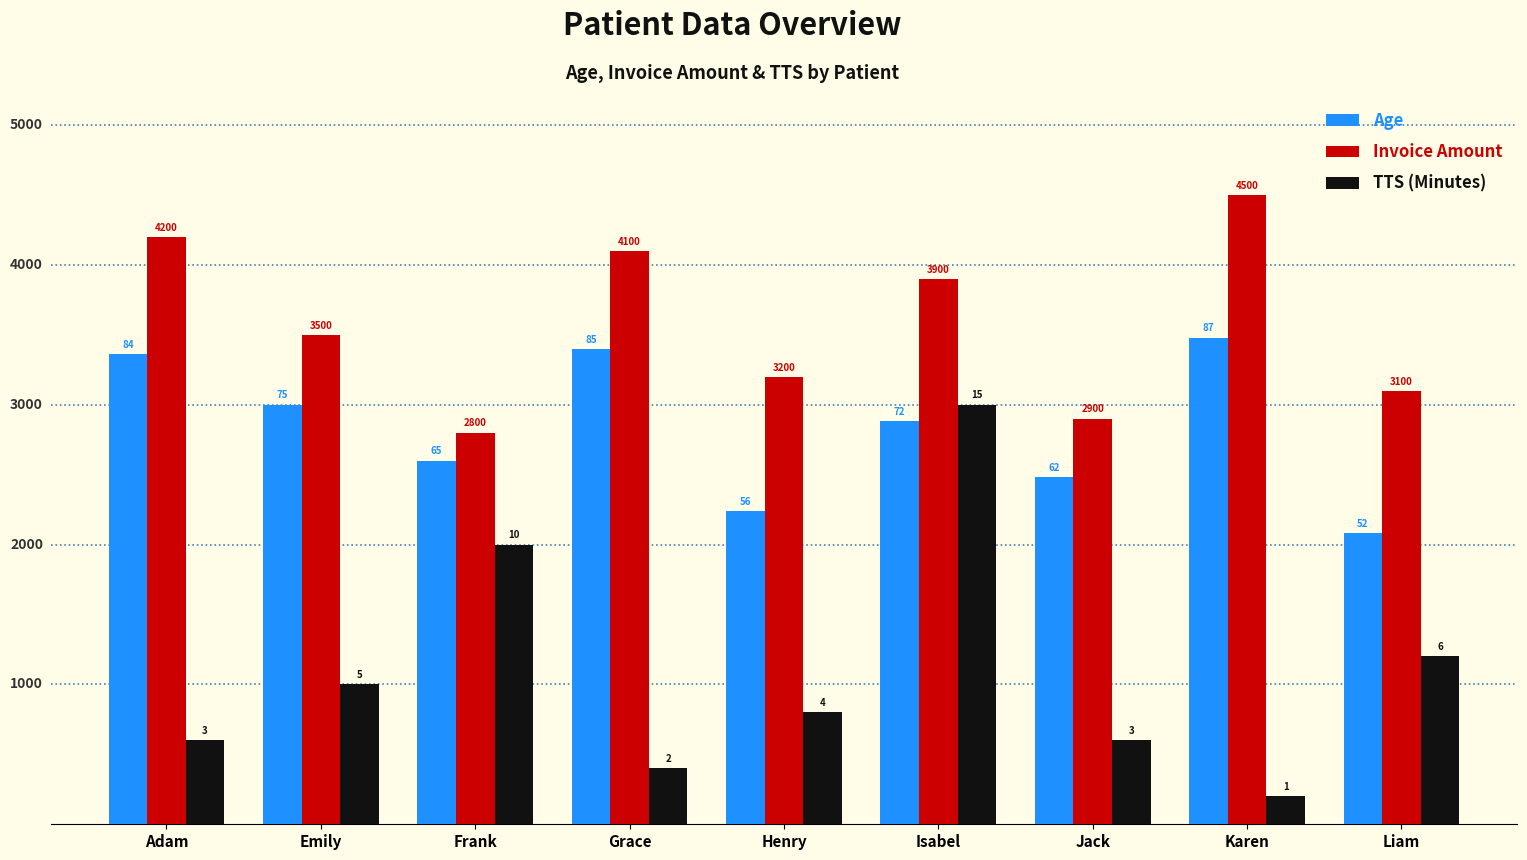

How many bars are there in total?

27